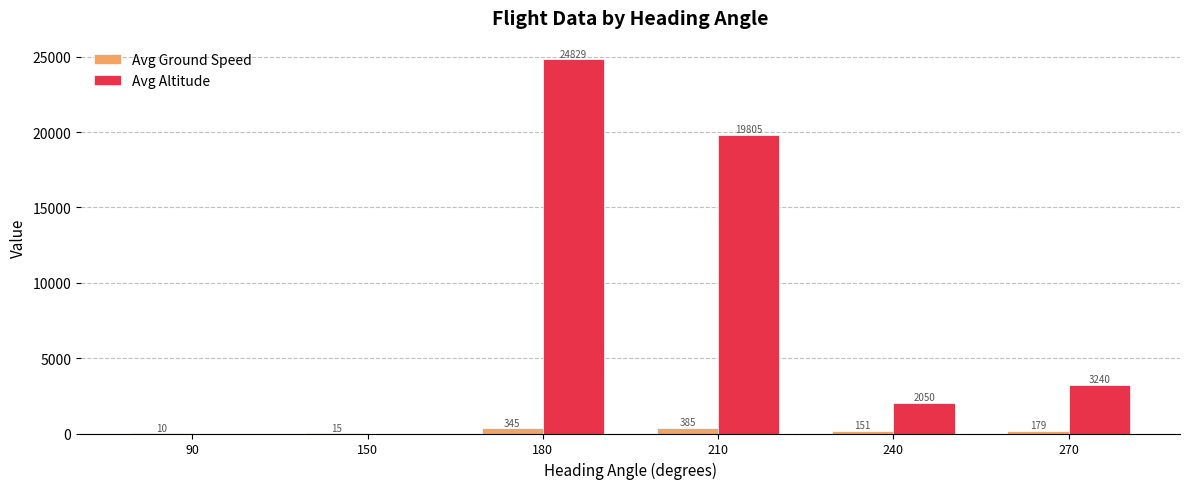

How many groups of bars are there?

6